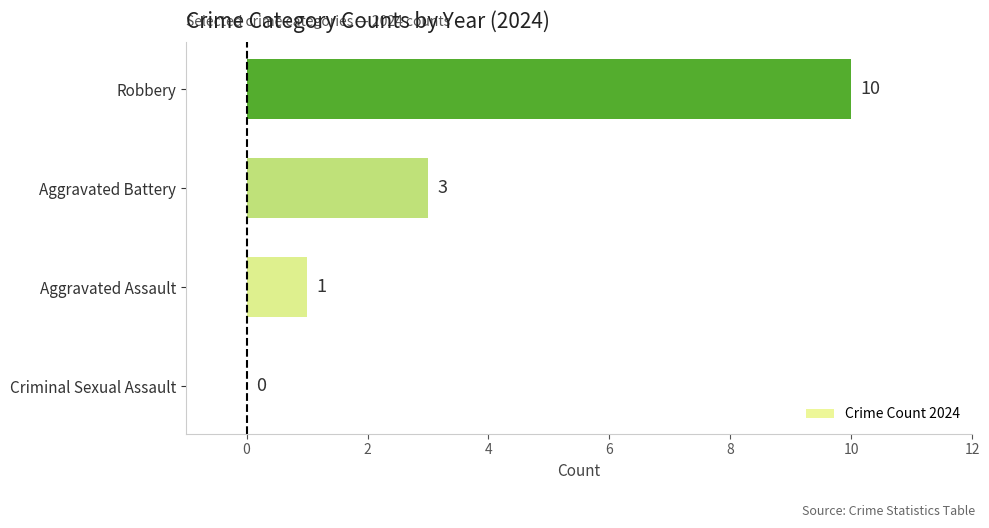

At which label is the value closest to 5?

Aggravated Battery